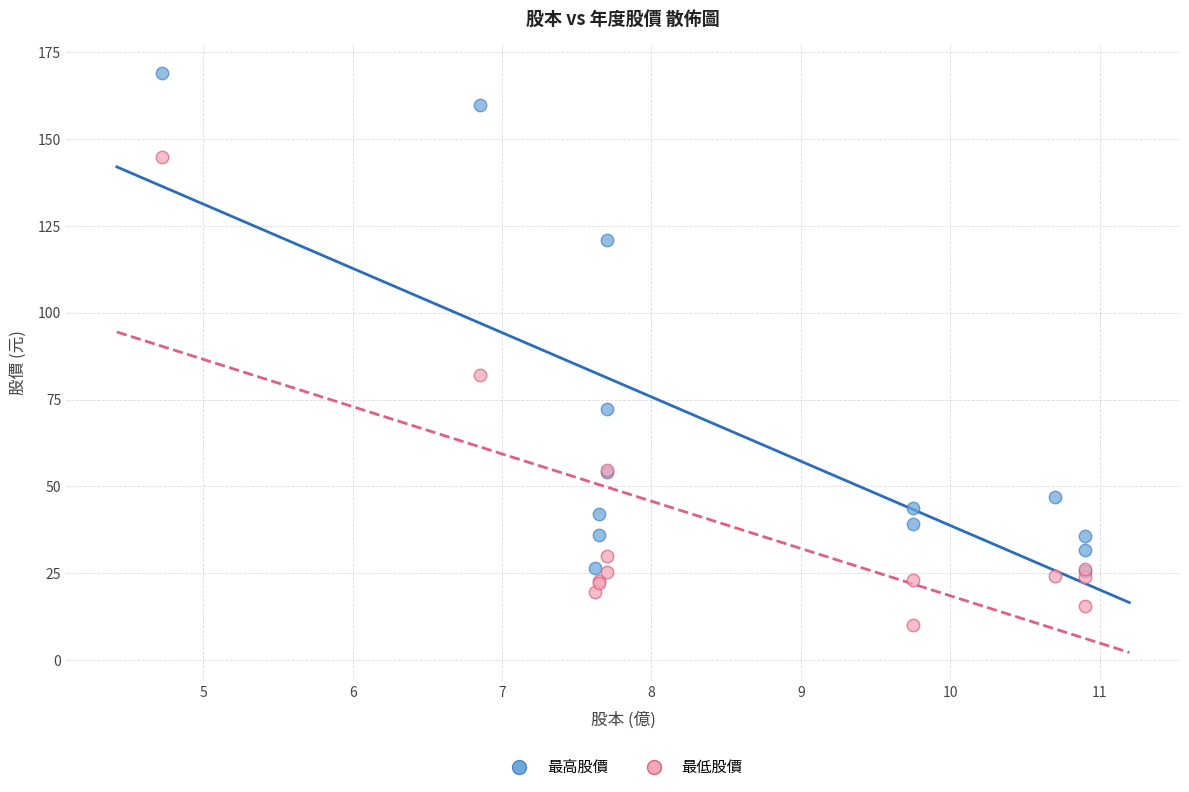

Which series reaches the maximum Y coordinate?

最高股價